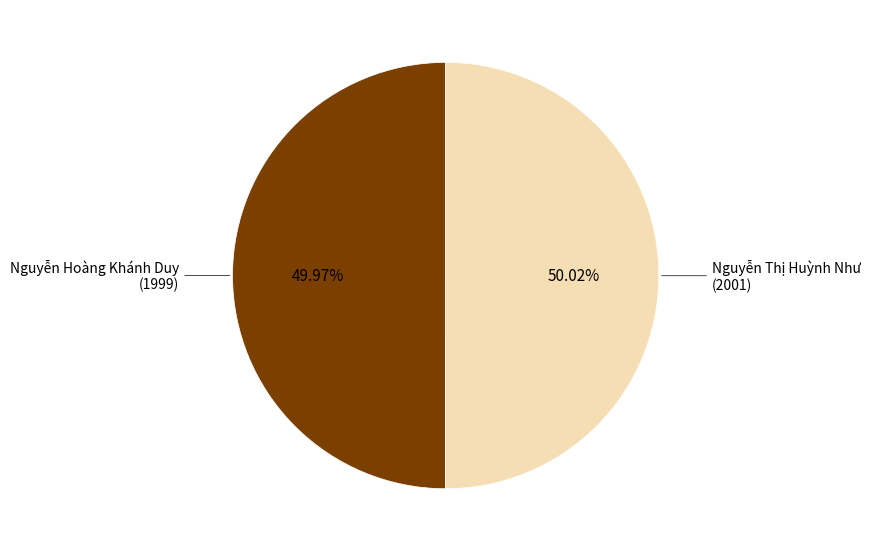

Does any single category account for the majority?

Yes